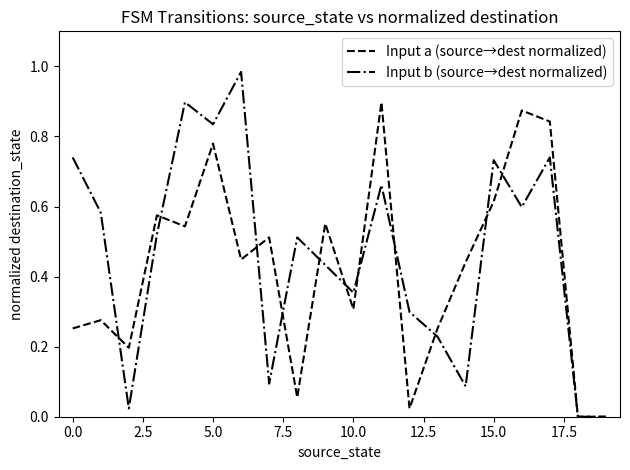

List the series in order of their peak value, highest first.

Input b (source→dest normalized), Input a (source→dest normalized)